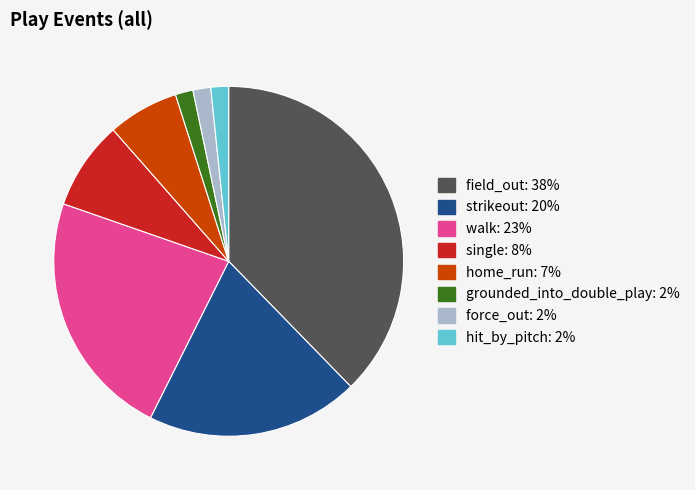

Does any single category account for the majority?

No